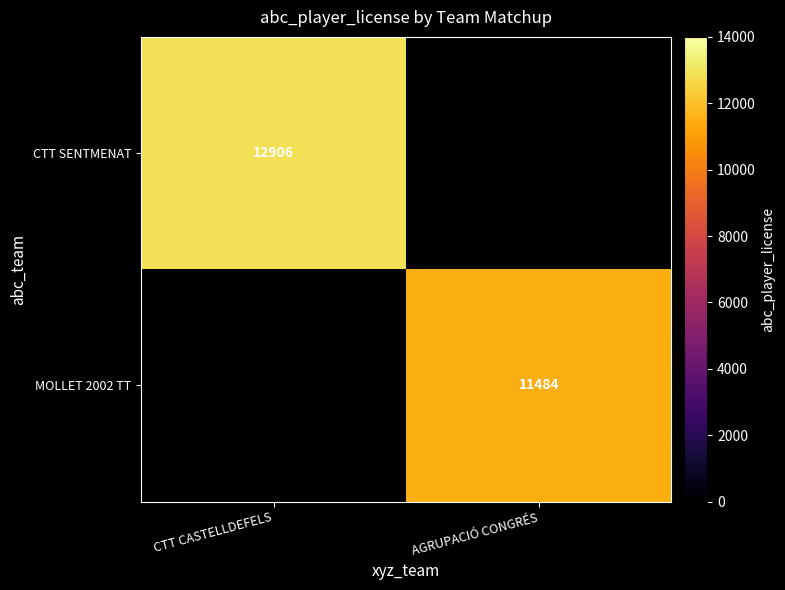

At how many categories does at least one series exceed 12591?

1